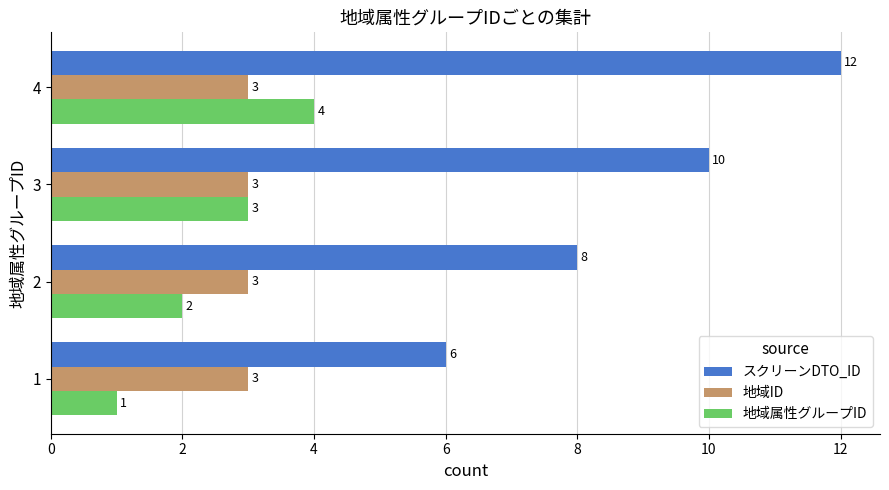

List the series in order of their peak value, highest first.

スクリーンDTO_ID, 地域属性グループID, 地域ID